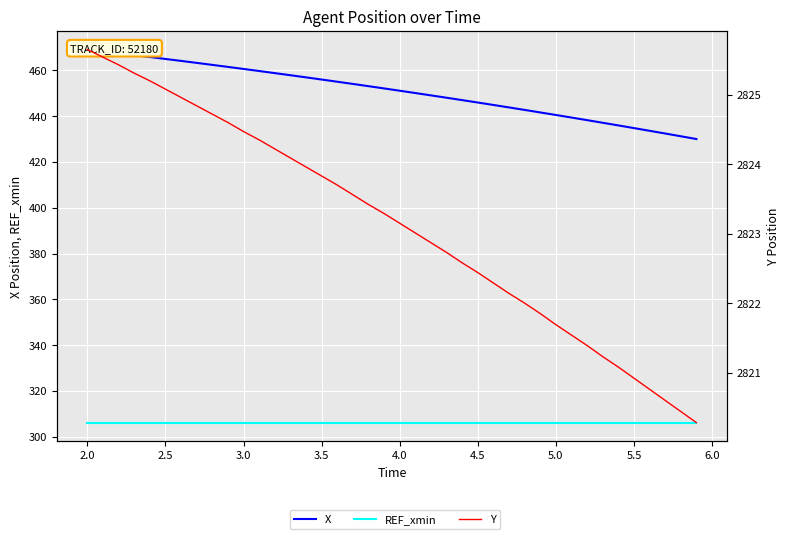

What is the value of the REF_xmin point at the 35th from the left?

306.2